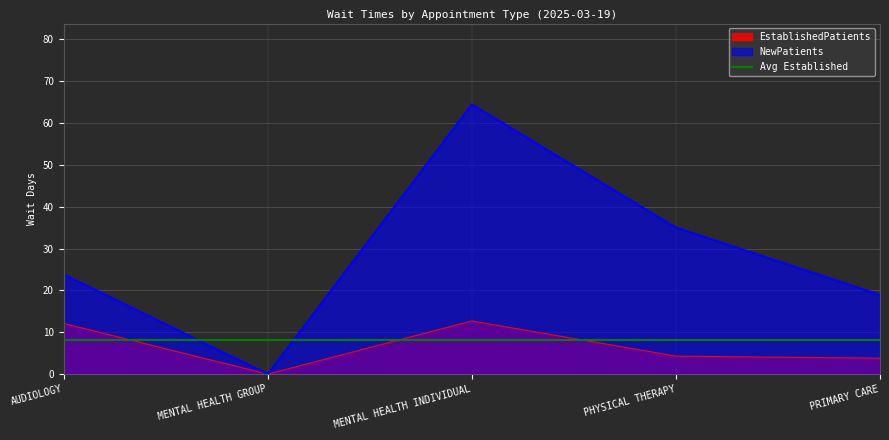

What value does the EstablishedPatients series have at PHYSICAL THERAPY?

4.3